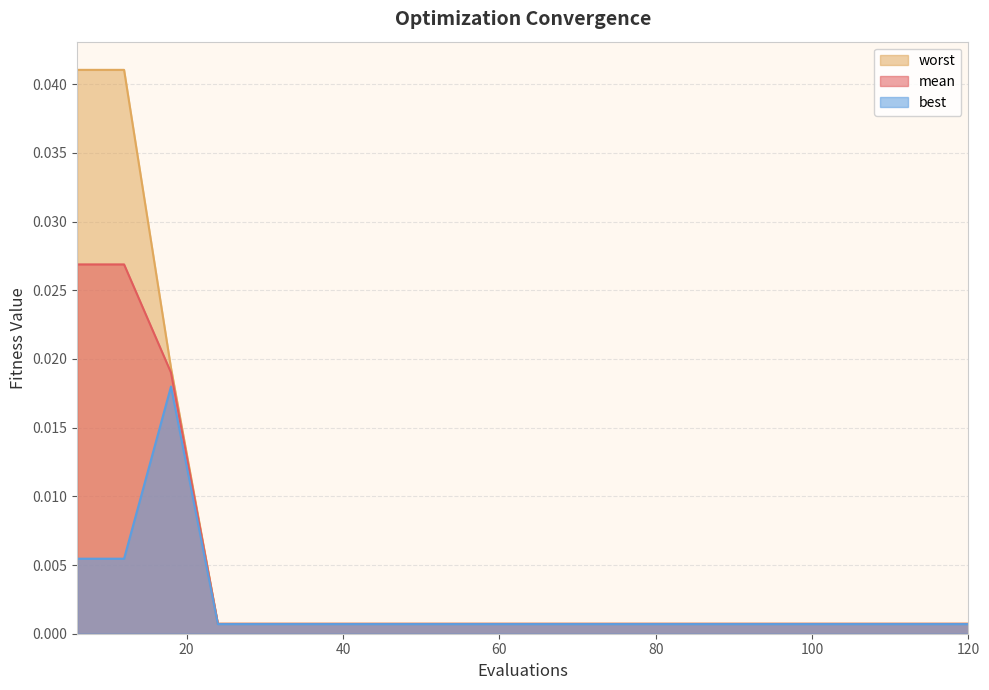

How many lines are shown in the chart?

3